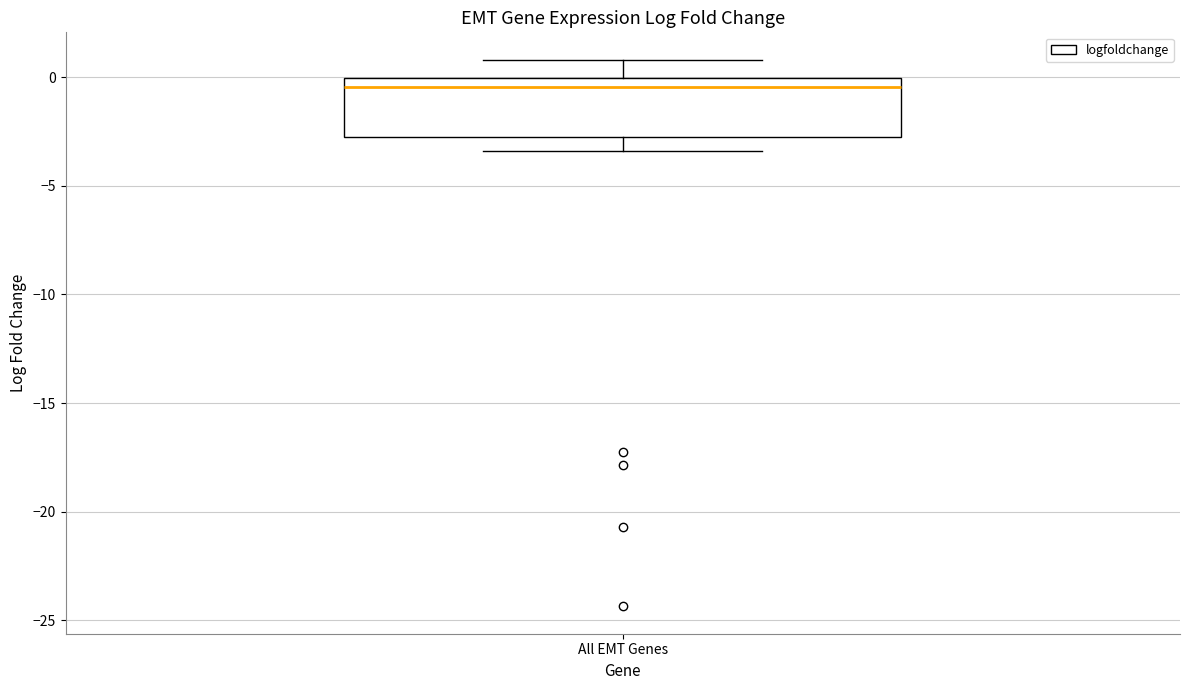

Transcribe this box plot: give where the median line is, the range the box spans, and where the two whiskers end, as read against the y-axis. The values are not printed on the chart, so give them approximately, as read against the axis.

median -0.5, box -3.0 to 0.0, whiskers -3.5 to 1.0